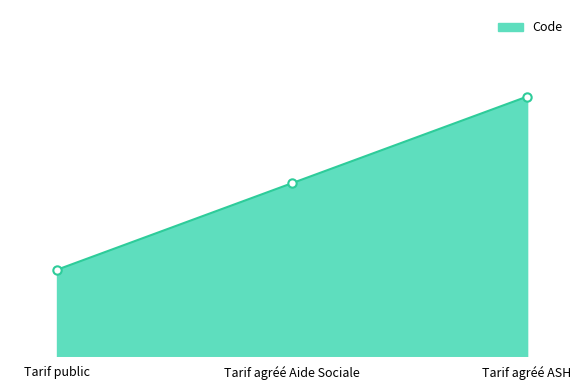

Does the chart have visible grid lines?

No